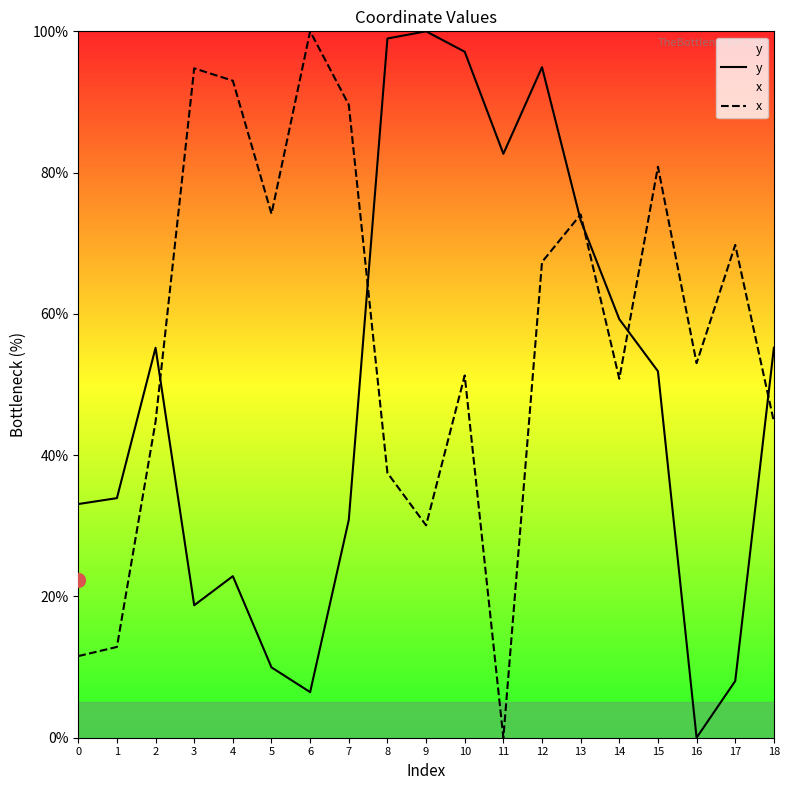

What is the total value across all series at 15?

132.7